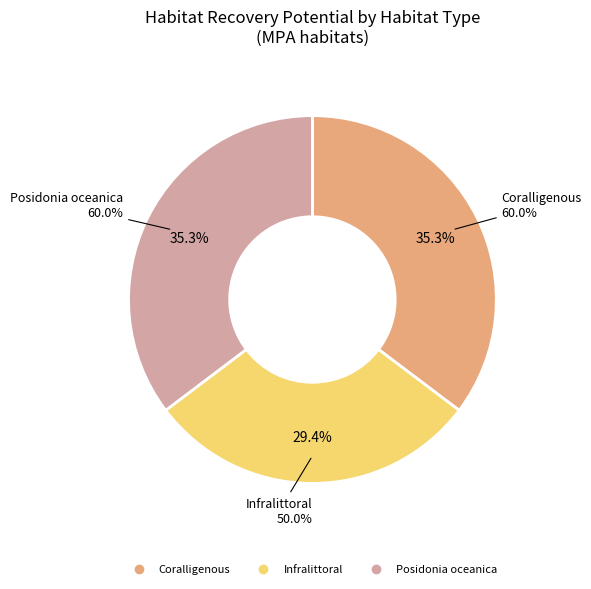

How many segments does this pie chart have?

3